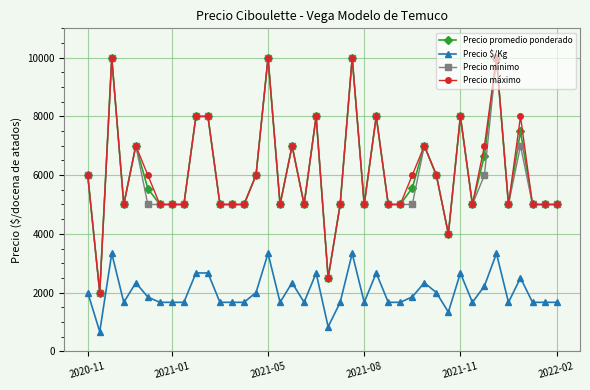

True or false: Precio mínimo and Precio $/Kg cross at least once.

False